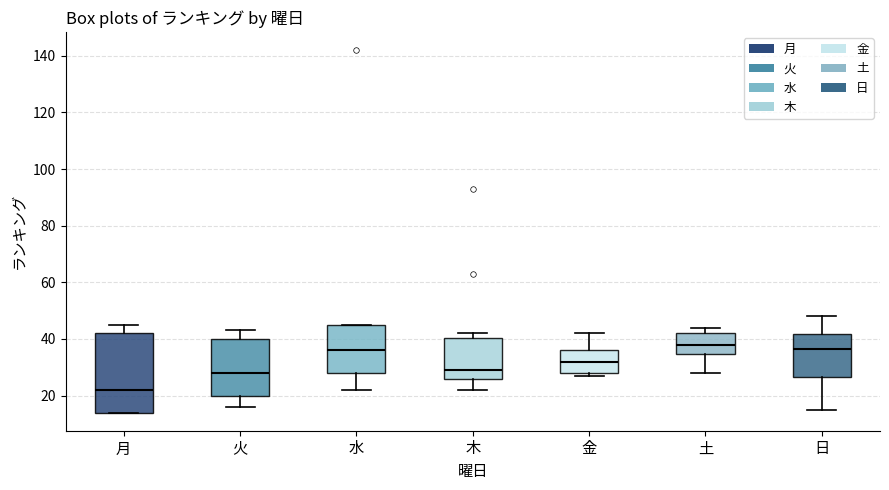

Which box is the tallest, from its lower edge to its upper edge?

月